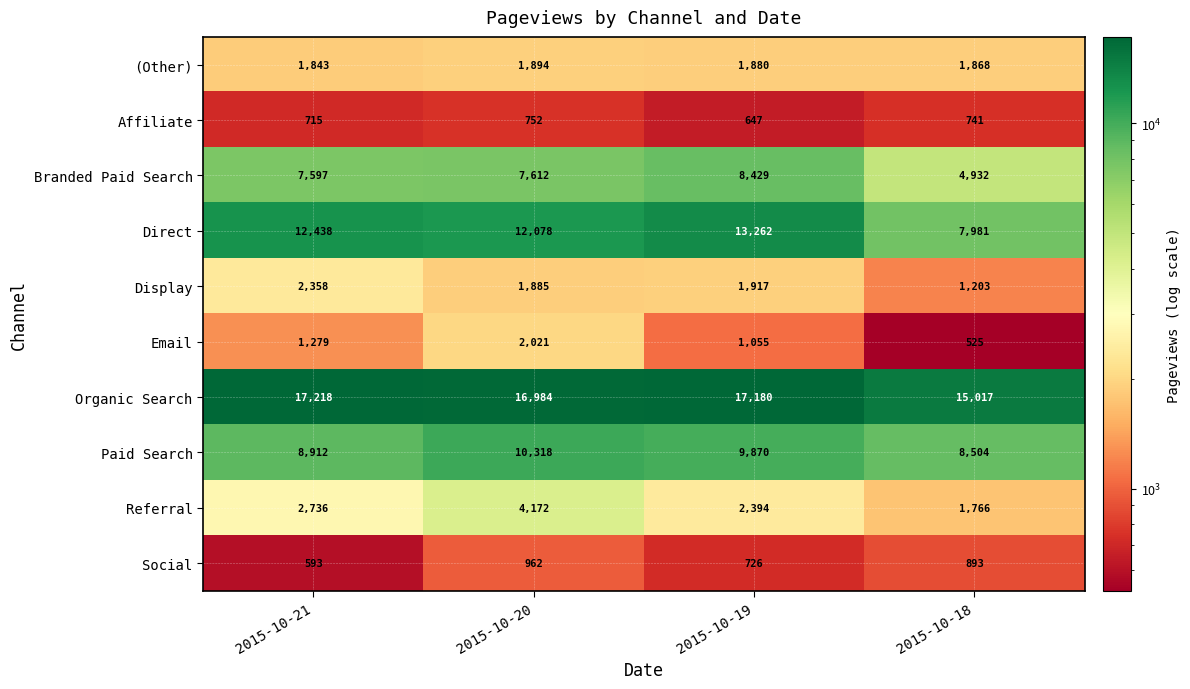

What is the difference between the Affiliate values at 2015-10-20 and 2015-10-19?

105